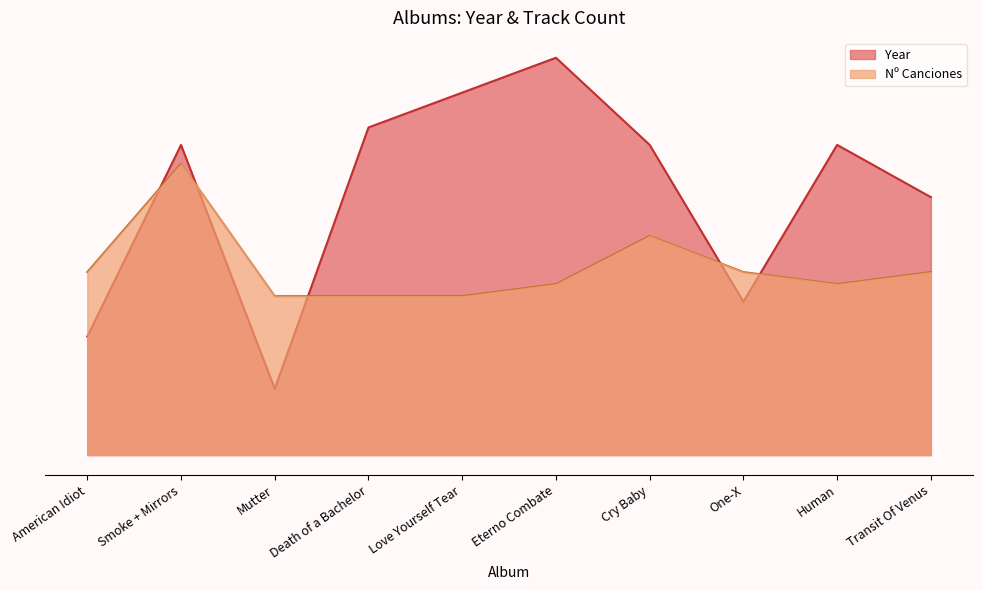

Does the chart have visible grid lines?

No